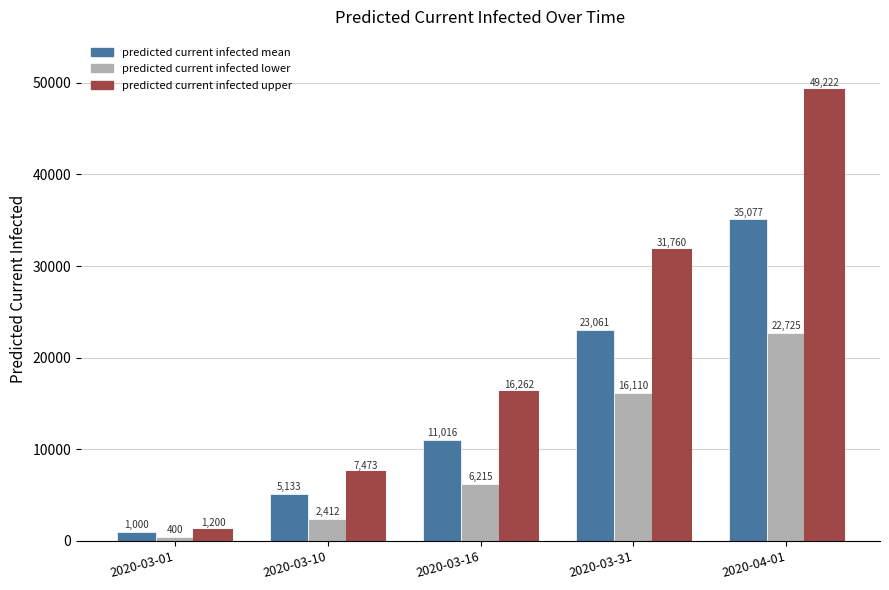

What is the spread (max minus min) of values at 2020-03-10?

5061